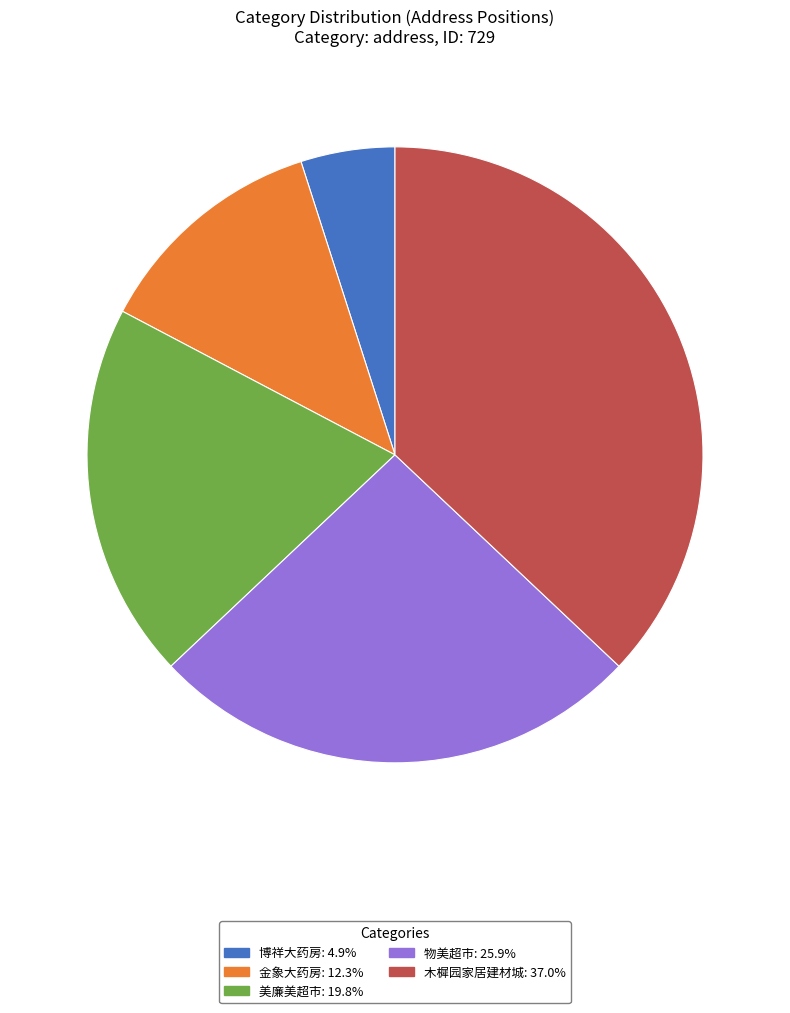

Is there a majority slice in this chart?

No